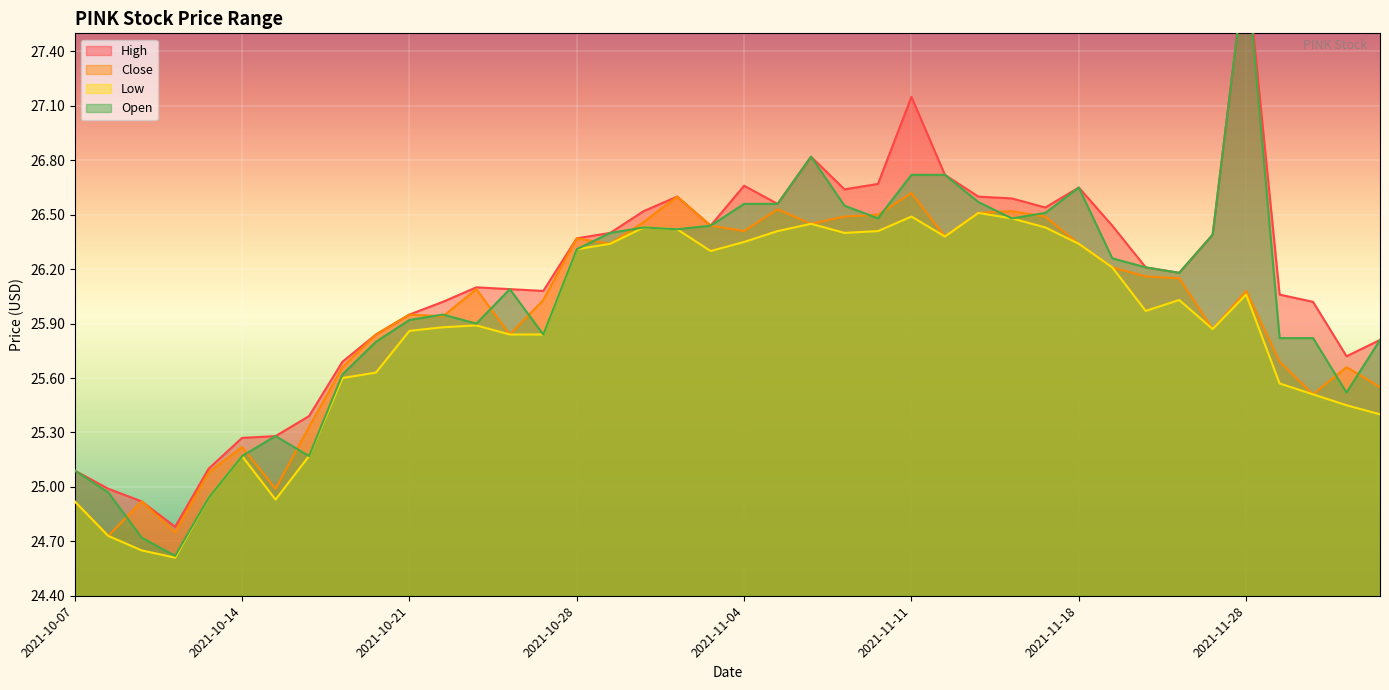

Is the value of low at 2021-10-07 greater than the value of high at 2021-11-23?

No